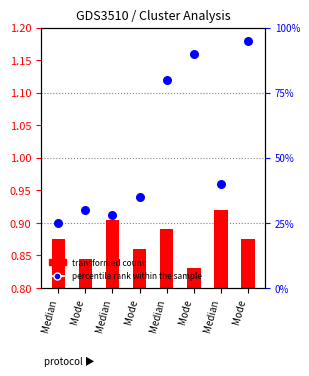

What are all the series names shown in the legend?

transformed count, percentile rank within the sample